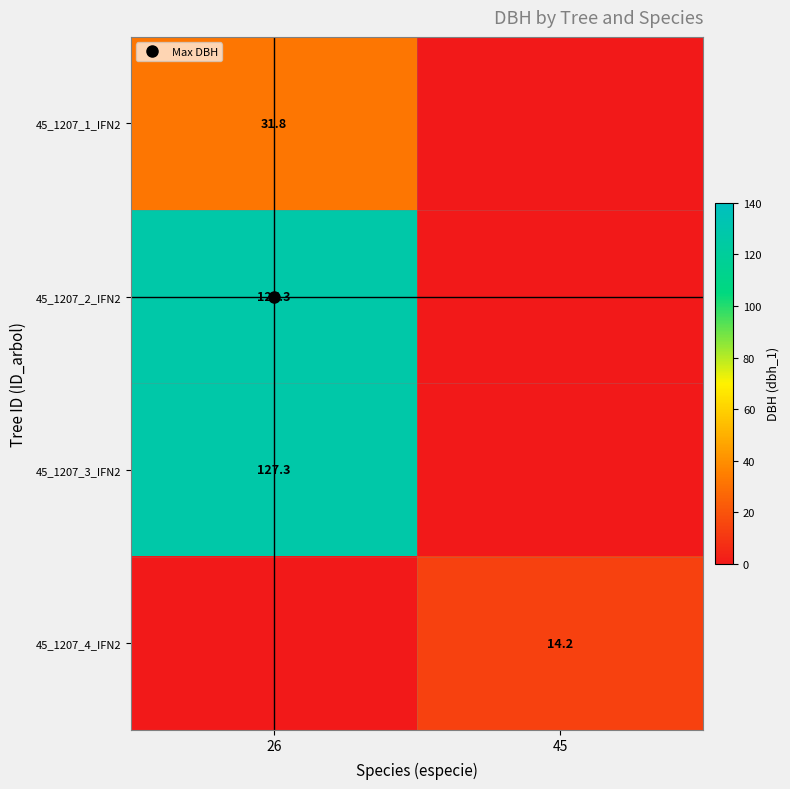

How many positive values does the 45_1207_4_IFN2 series have?

1